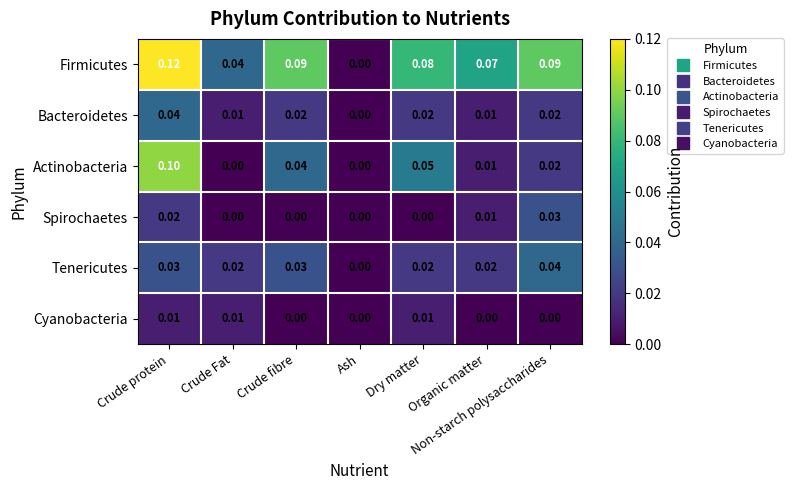

Which series has the widest spread of values?

Firmicutes